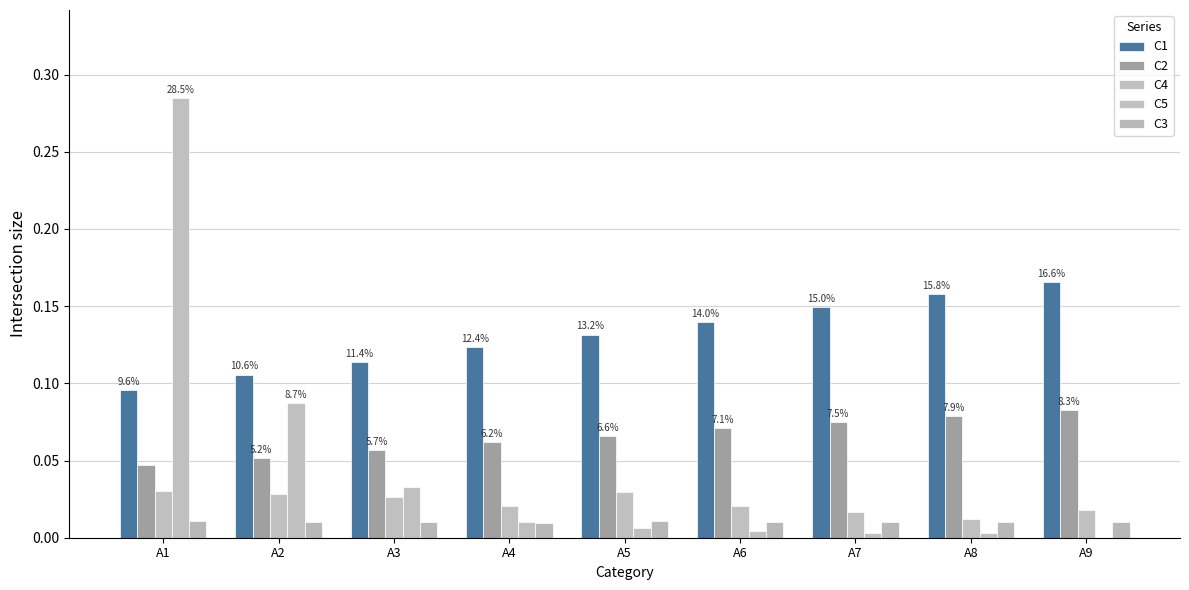

At which category is the sum across all series the highest?

A1